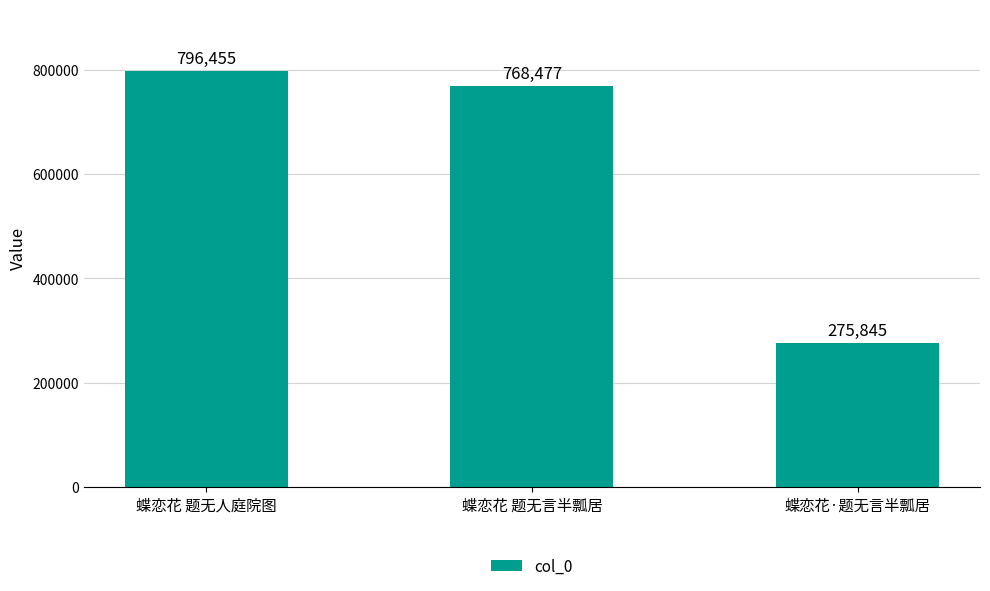

Reading left to right, list all the values displayed in this chart.

蝶恋花 题无人庭院图=796455	蝶恋花 题无言半瓢居=768477	蝶恋花·题无言半瓢居=275845